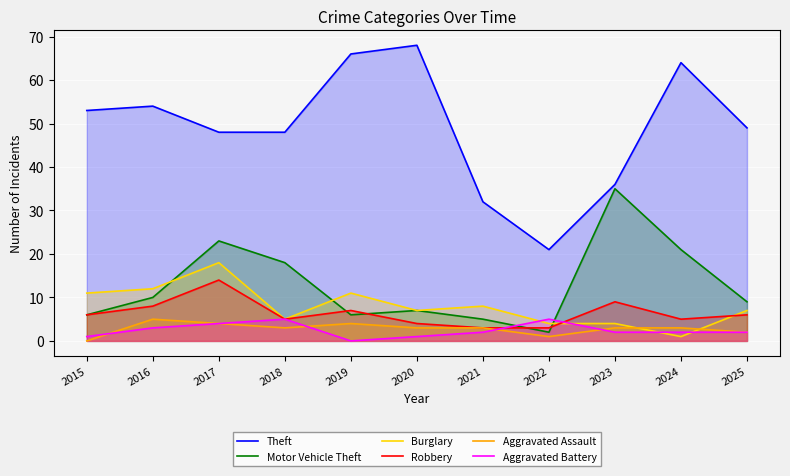

True or false: Robbery and Theft intersect in this chart.

False